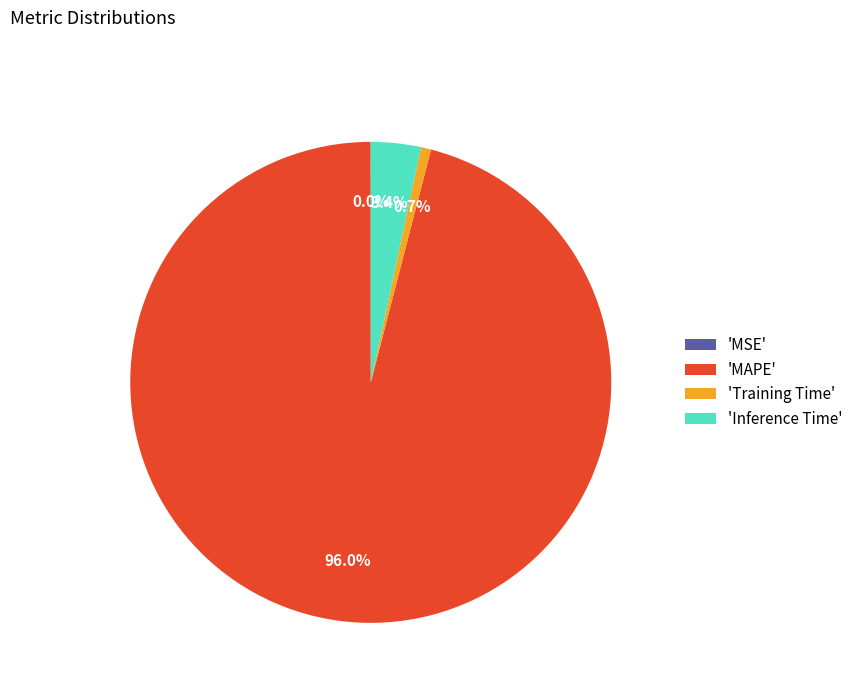

Between 'Training Time' and 'Inference Time', which is larger?

'Inference Time'